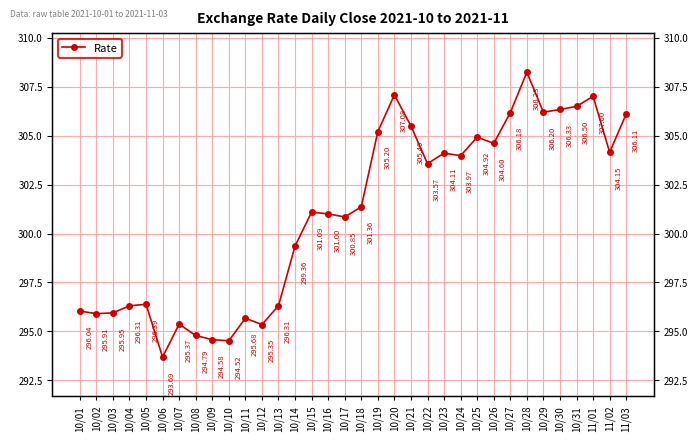

Reading left to right, what are all the values shown in this chart?

10/01=296.0	10/02=295.9	10/03=295.9	10/04=296.3	10/05=296.4	10/06=293.7	10/07=295.4	10/08=294.8	10/09=294.6	10/10=294.5	10/11=295.7	10/12=295.4	10/13=296.3	10/14=299.4	10/15=301.1	10/16=301.0	10/17=300.8	10/18=301.4	10/19=305.2	10/20=307.1	10/21=305.5	10/22=303.6	10/23=304.1	10/24=304.0	10/25=304.9	10/26=304.6	10/27=306.2	10/28=308.2	10/29=306.2	10/30=306.3	10/31=306.5	11/01=307.0	11/02=304.1	11/03=306.1